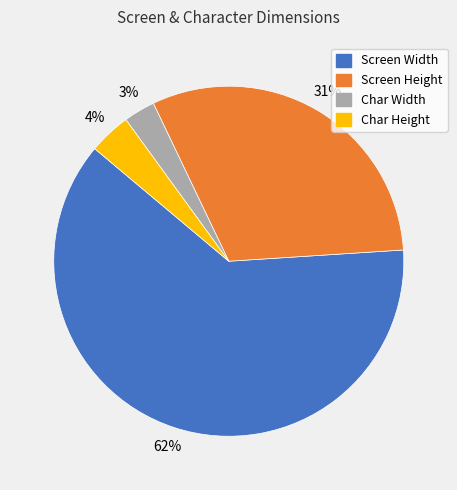

Between Char Height and Screen Width, which is larger?

Screen Width